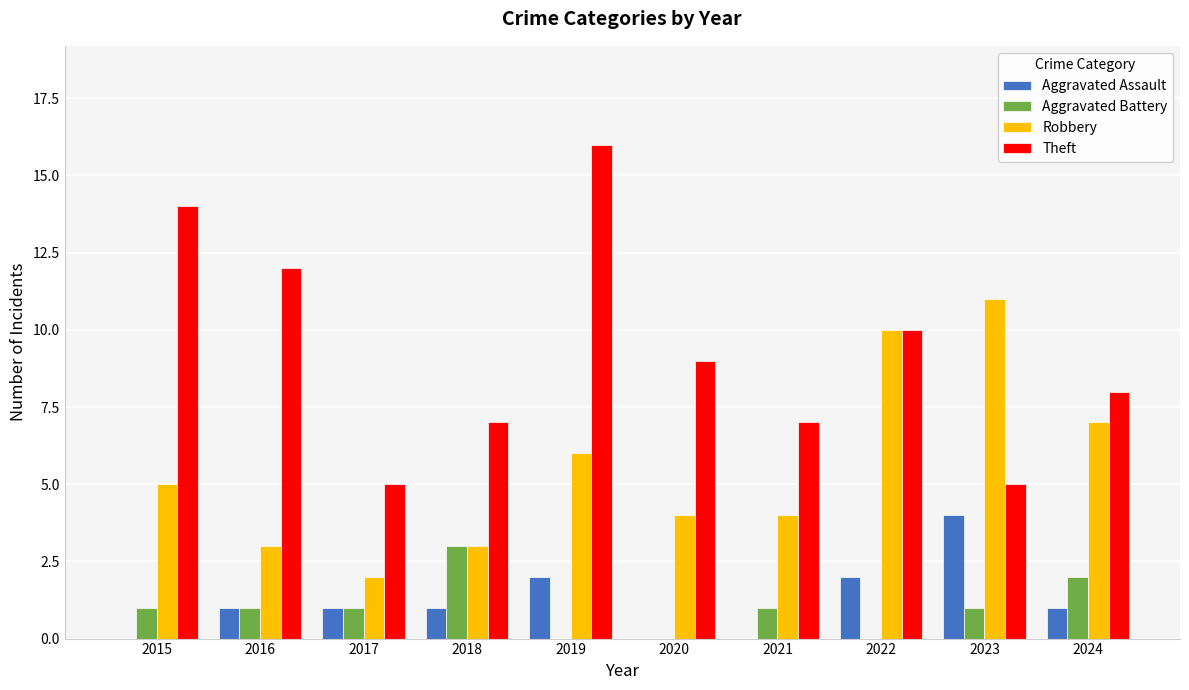

The Robbery series shows 1 at 2017. True or false?

False